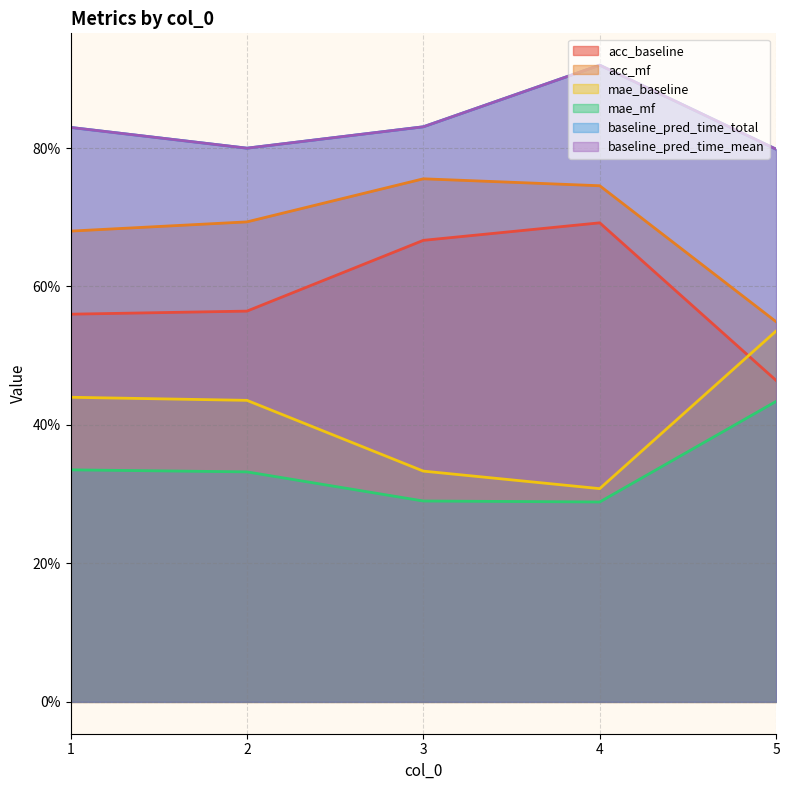

At how many categories does at least one series exceed 0?

5